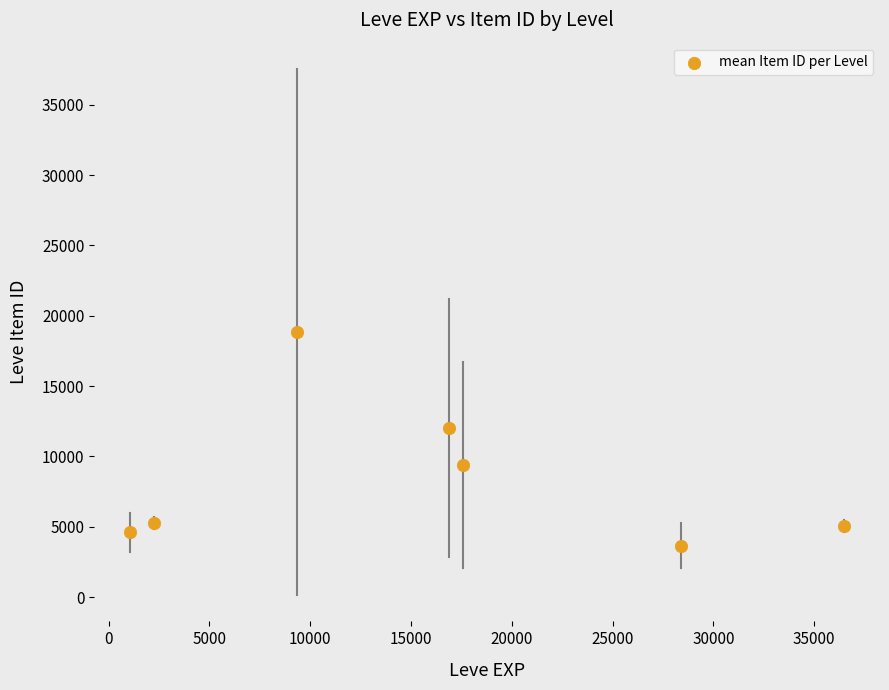

What is the average X value?

15992.4